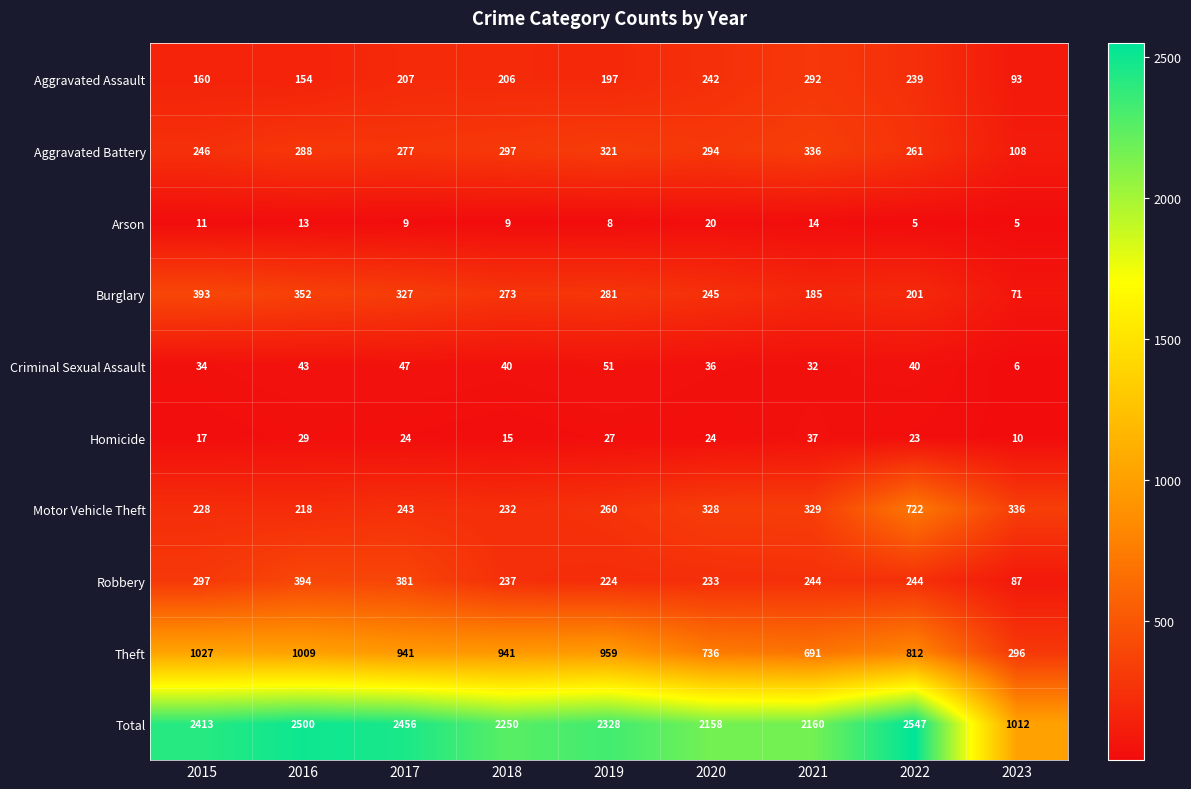

What is the total value across all series at 2016?

5000